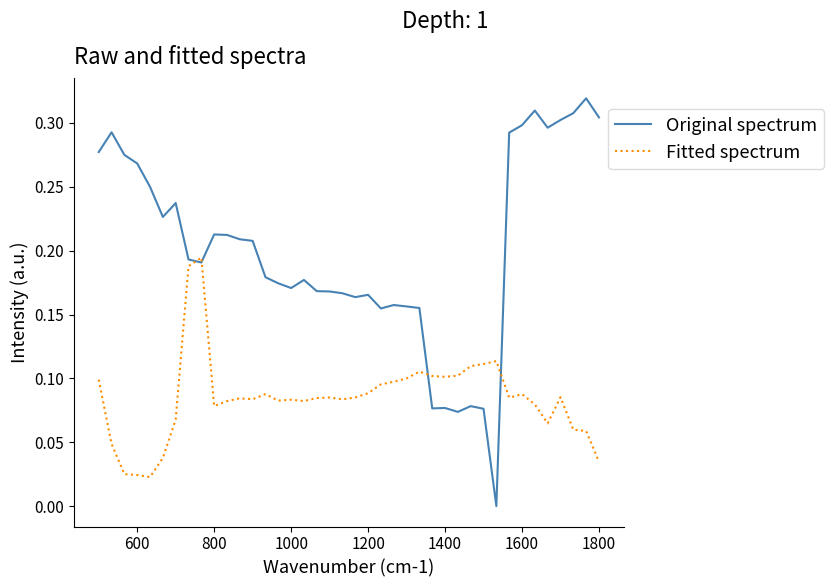

How many lines are shown in the chart?

2